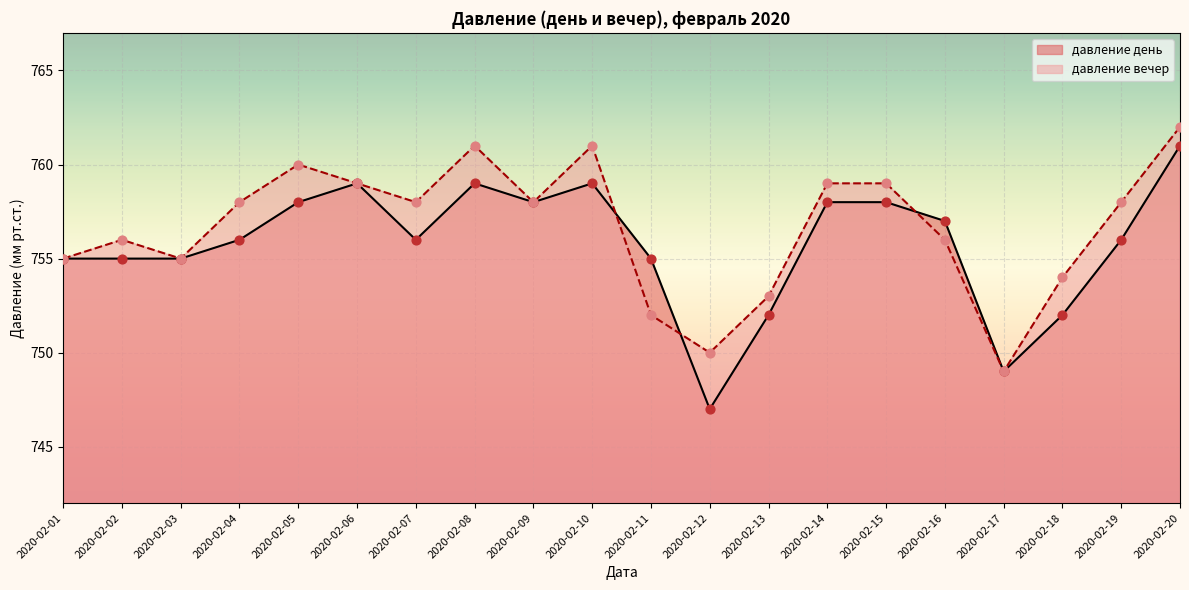

At which category is the sum across all series the highest?

2020-02-20